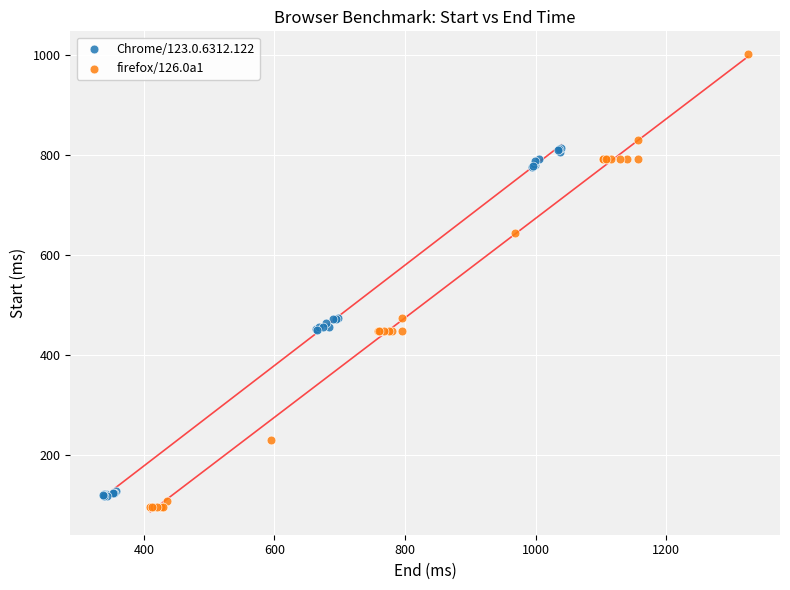

Which series has the widest spread of Y values?

firefox/126.0a1